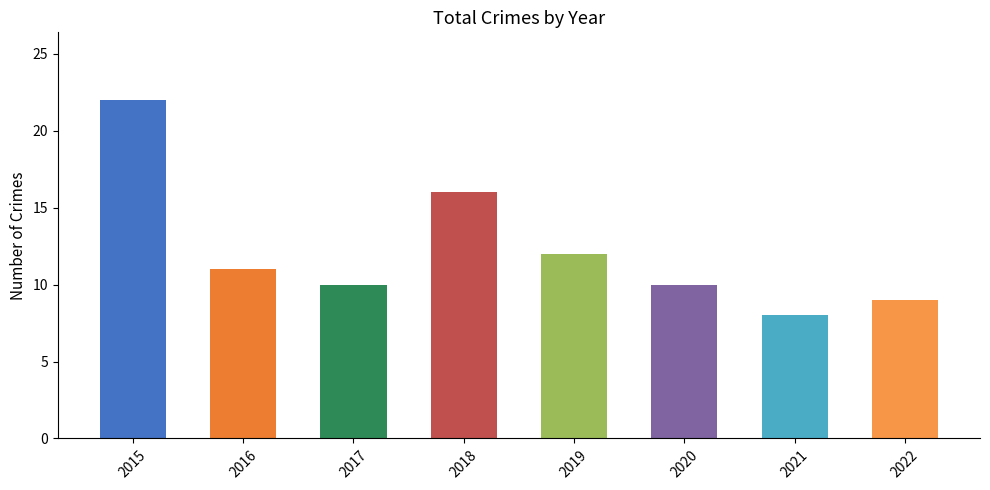

What is the average value?

12